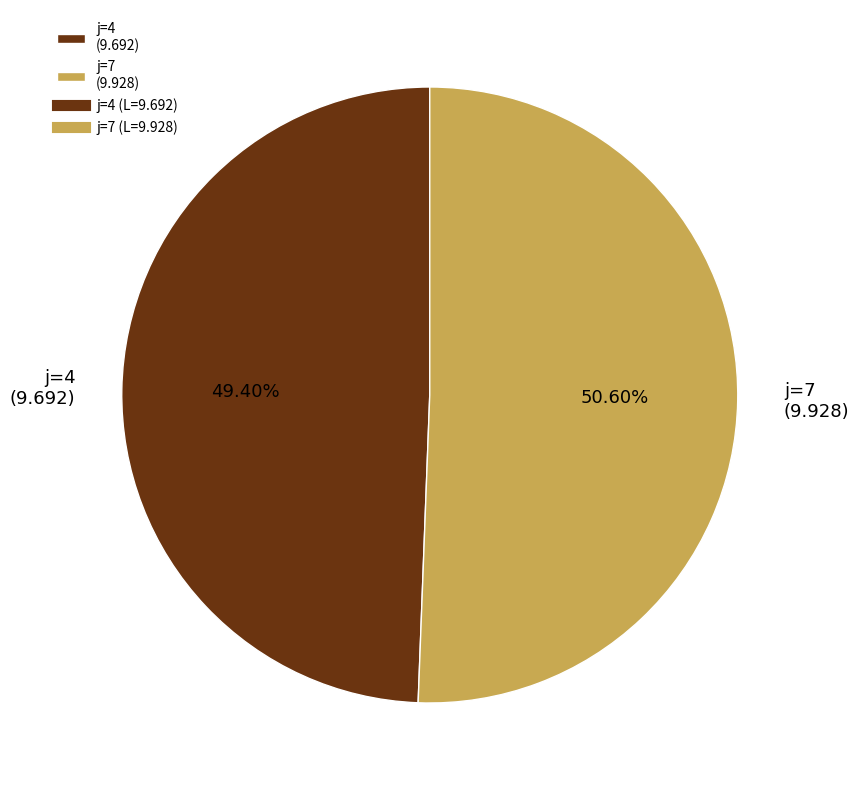

What is the majority slice?

j=7 (9.928)